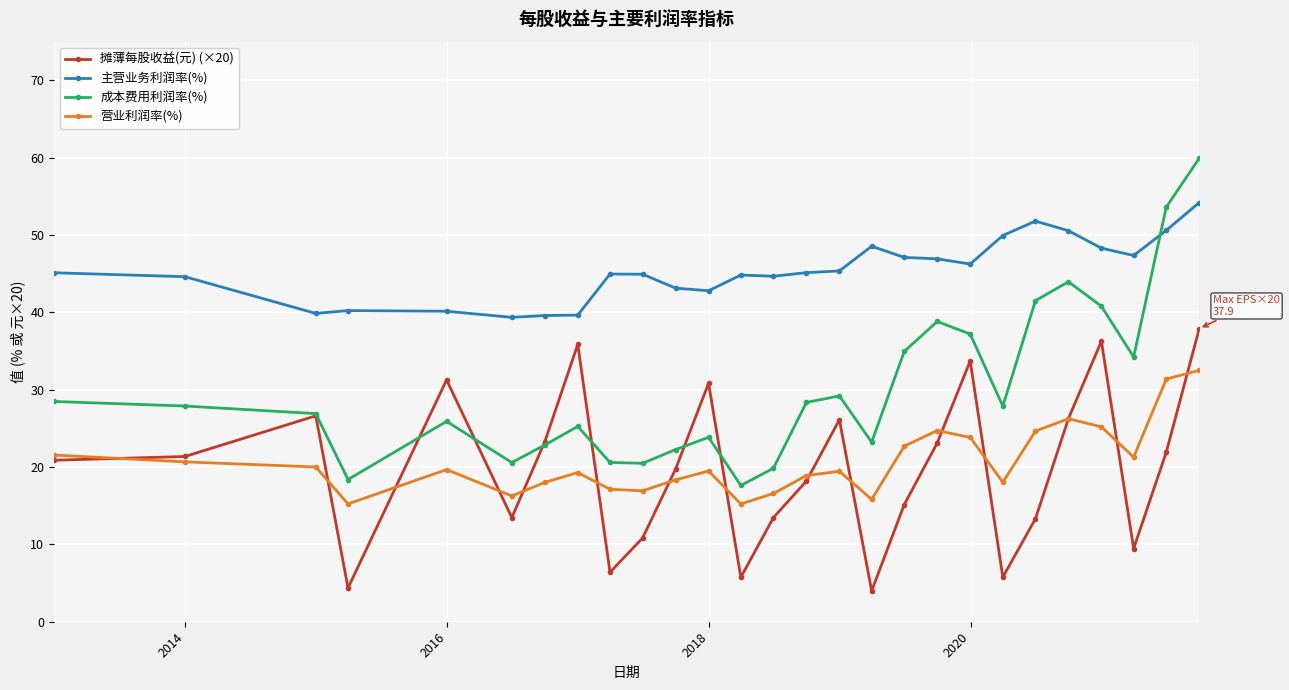

True or false: 摊薄每股收益(元) (×20) and 主营业务利润率(%) cross at least once.

False